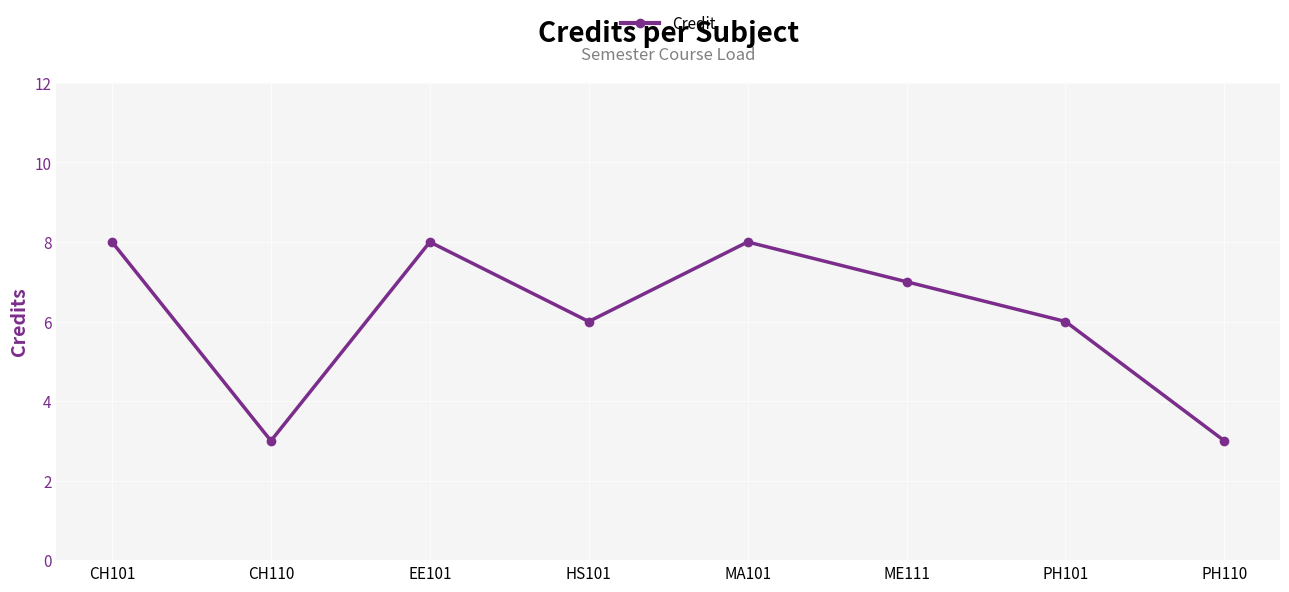

Reading left to right, extract all data points from this chart.

8	3	8	6	8	7	6	3